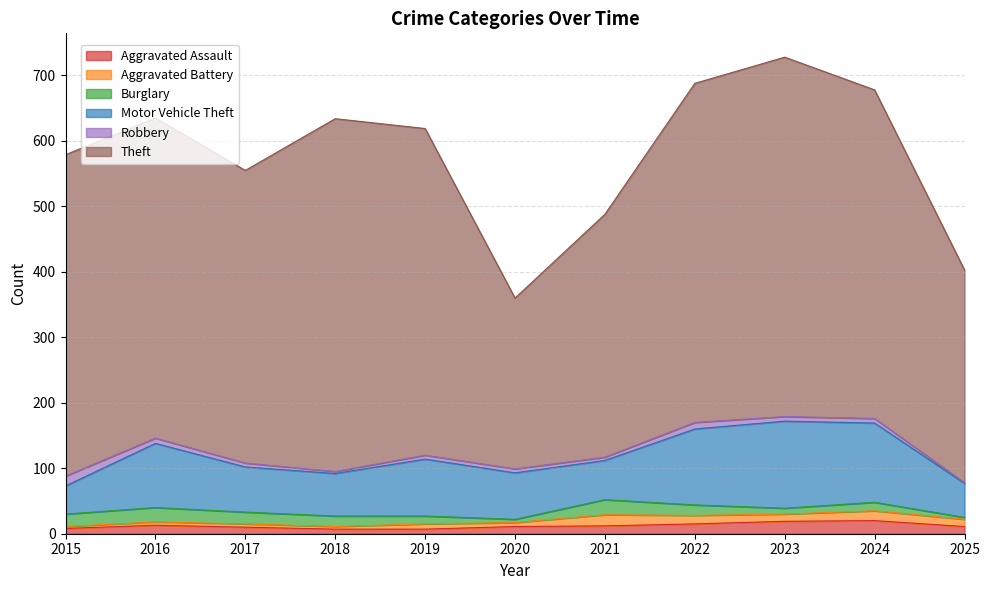

True or false: Motor Vehicle Theft and Theft cross at least once.

False